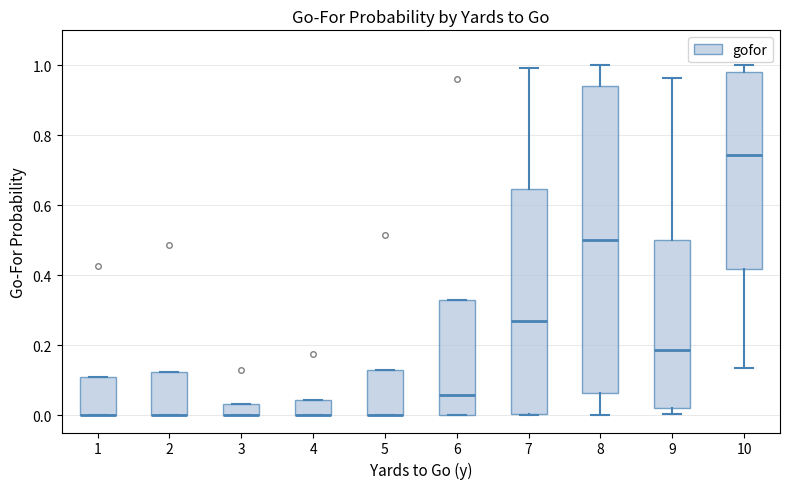

Where is the lower edge of the box at x = 5 on the y-axis? The values are not printed on the chart, so give them approximately, as read against the axis.

0.00